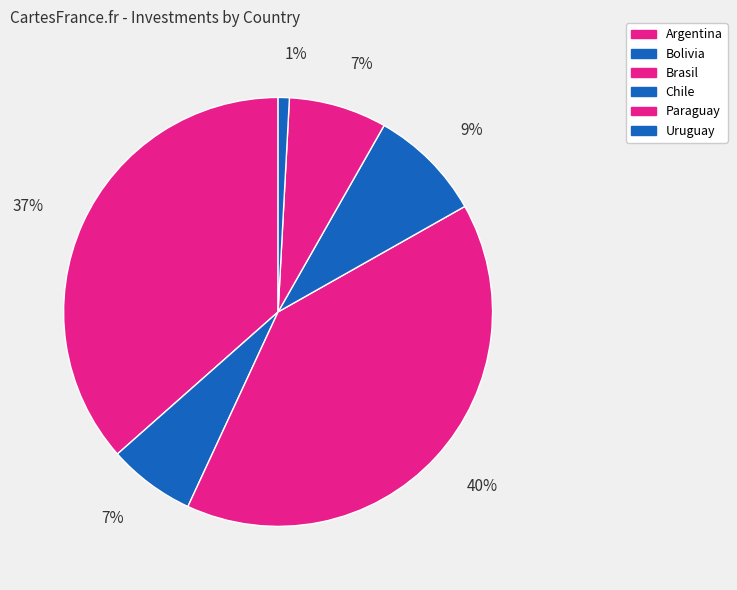

Does Argentina account for over 50% of the chart?

No